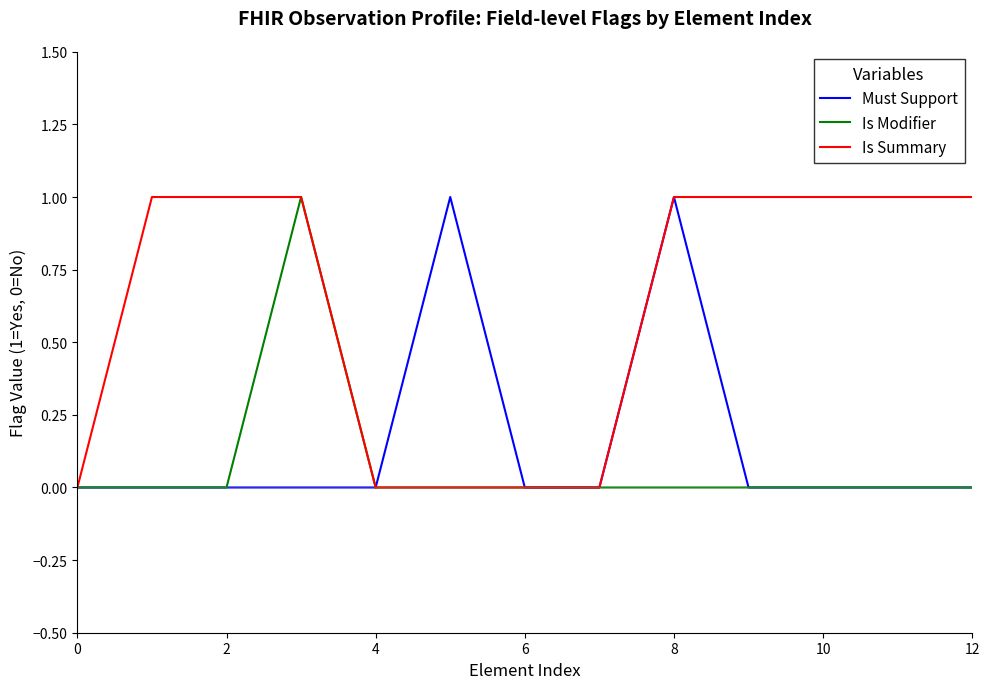

How many lines are shown in the chart?

3